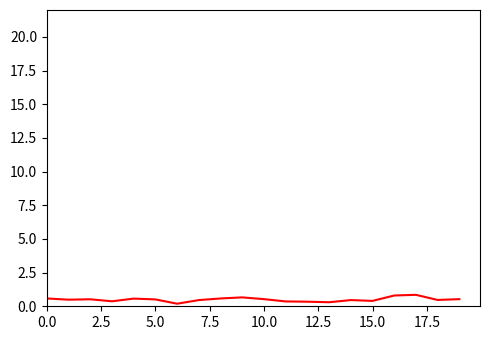

What is the difference between the maximum and minimum values?

0.7